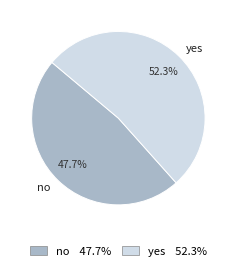

Does yes represent more than half of the total?

Yes